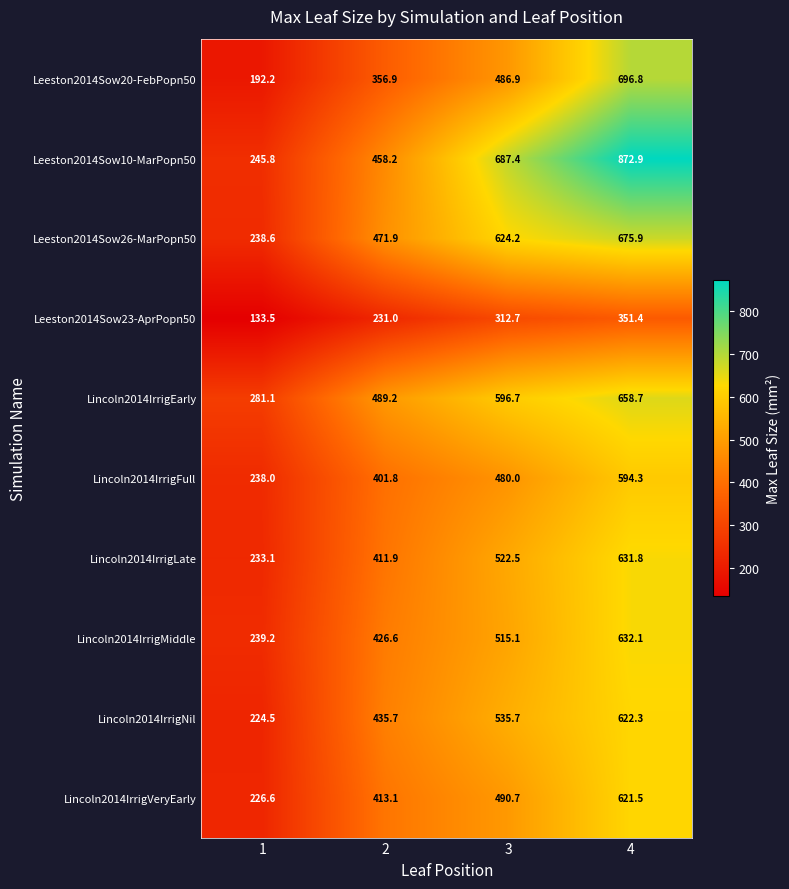

Rank the series at 4 from lowest to highest value.

Leeston2014Sow23-AprPopn50, Lincoln2014IrrigFull, Lincoln2014IrrigVeryEarly, Lincoln2014IrrigNil, Lincoln2014IrrigLate, Lincoln2014IrrigMiddle, Lincoln2014IrrigEarly, Leeston2014Sow26-MarPopn50, Leeston2014Sow20-FebPopn50, Leeston2014Sow10-MarPopn50